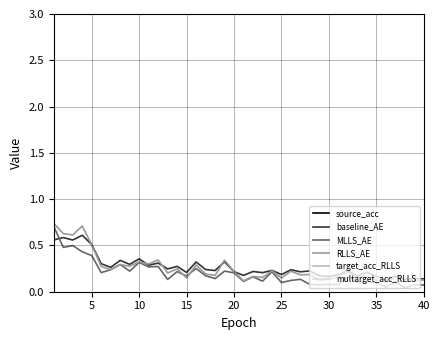

Does the chart have visible grid lines?

Yes